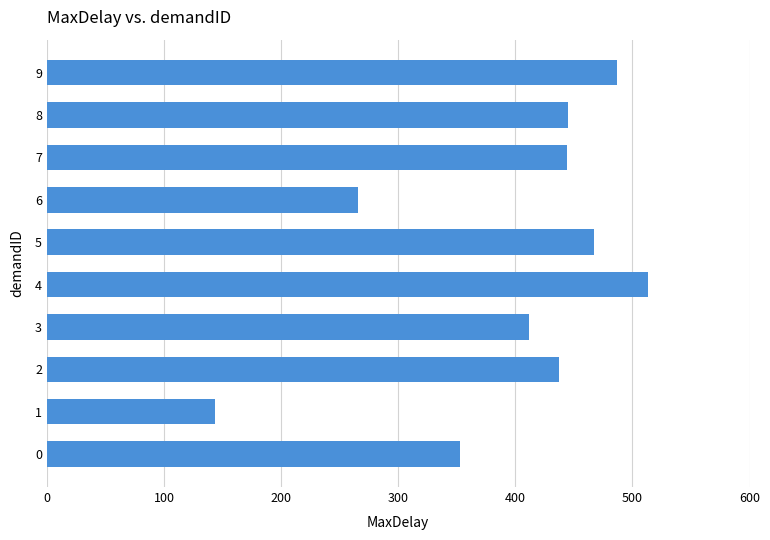

What is the smallest value displayed?

143.5